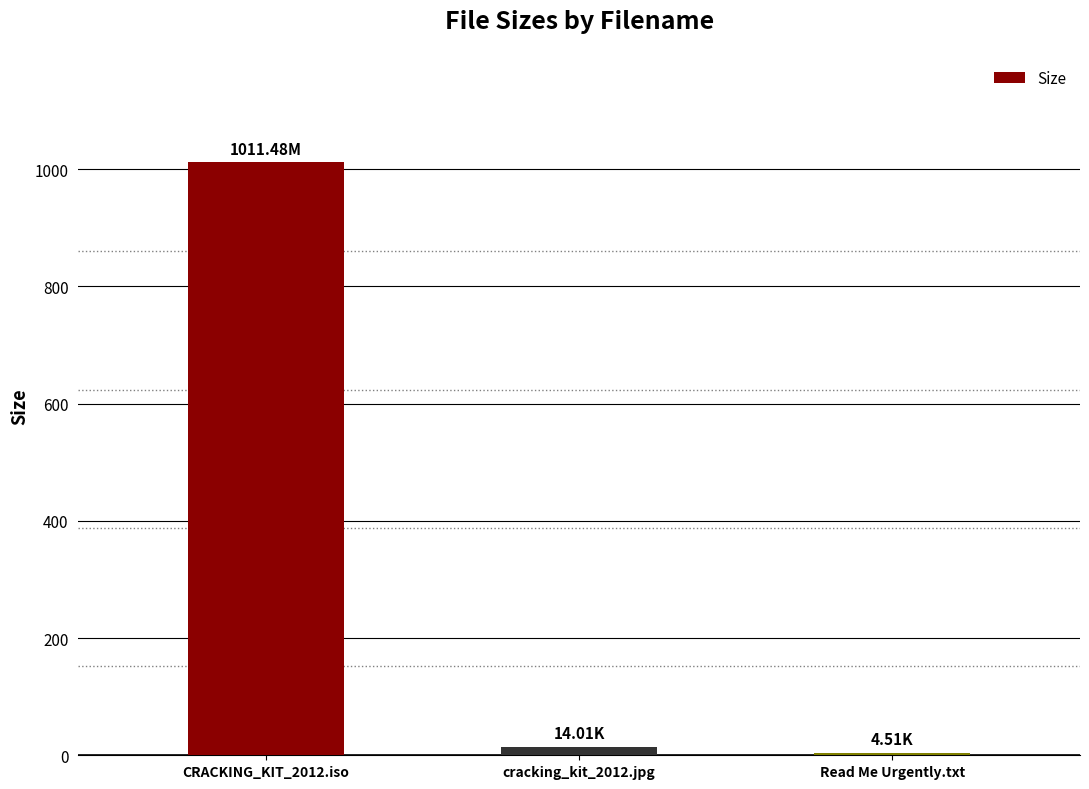

What is the label of the 1st bar from the right?

Read Me Urgently.txt